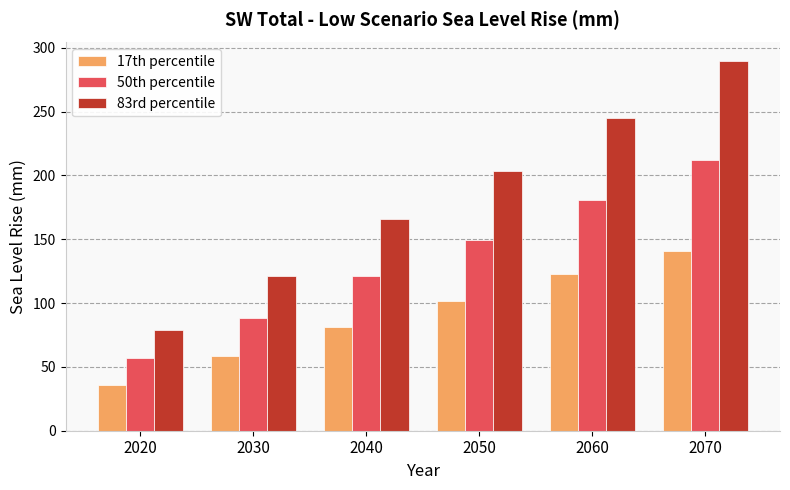

At which label does 50th percentile reach its minimum?

2020